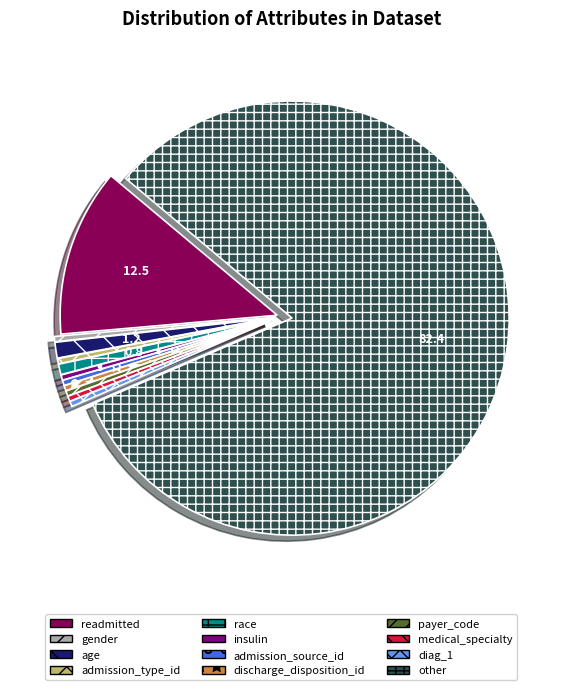

Is it true that readmitted is 62% of the pie?

False